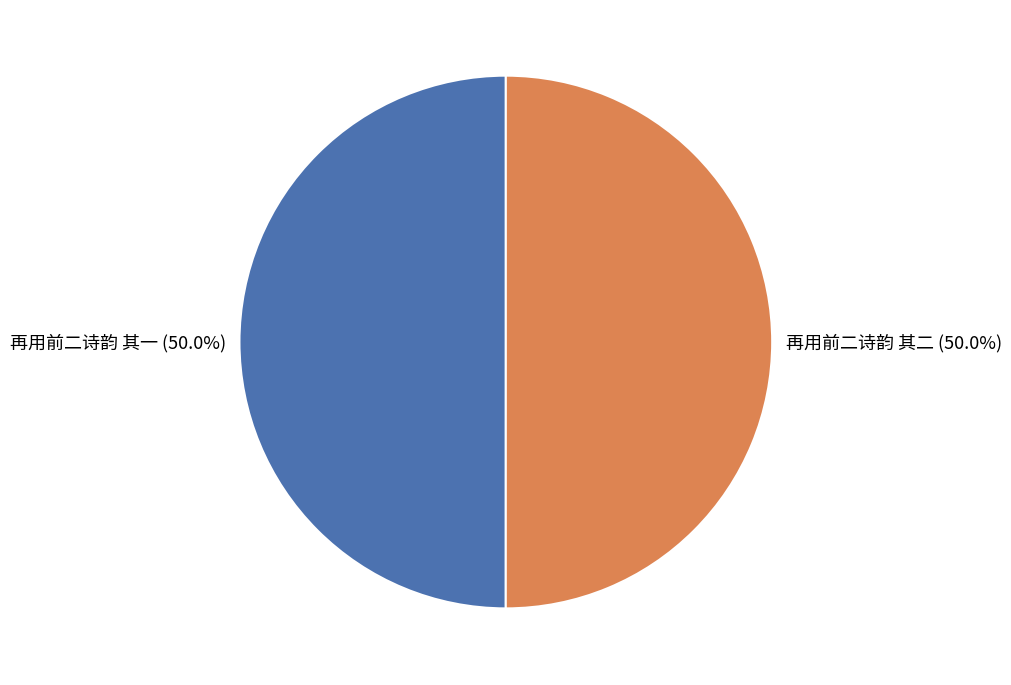

Is the sum of 再用前二诗韵 其二 and 再用前二诗韵 其一 greater than half?

Yes